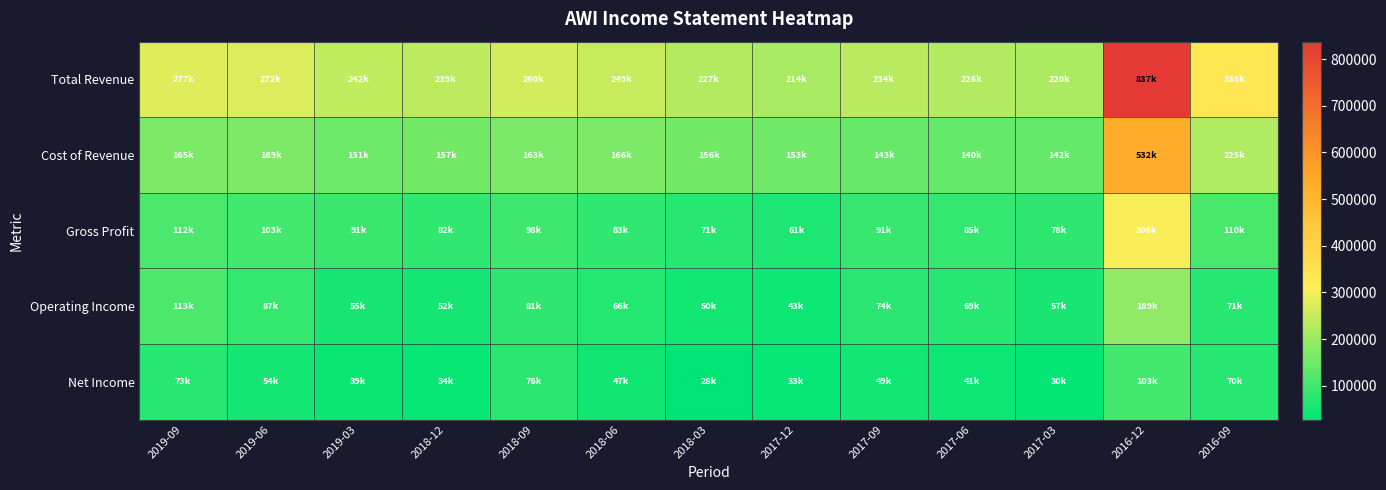

Which has a higher value, 2016-12 or 2017-12?

2016-12